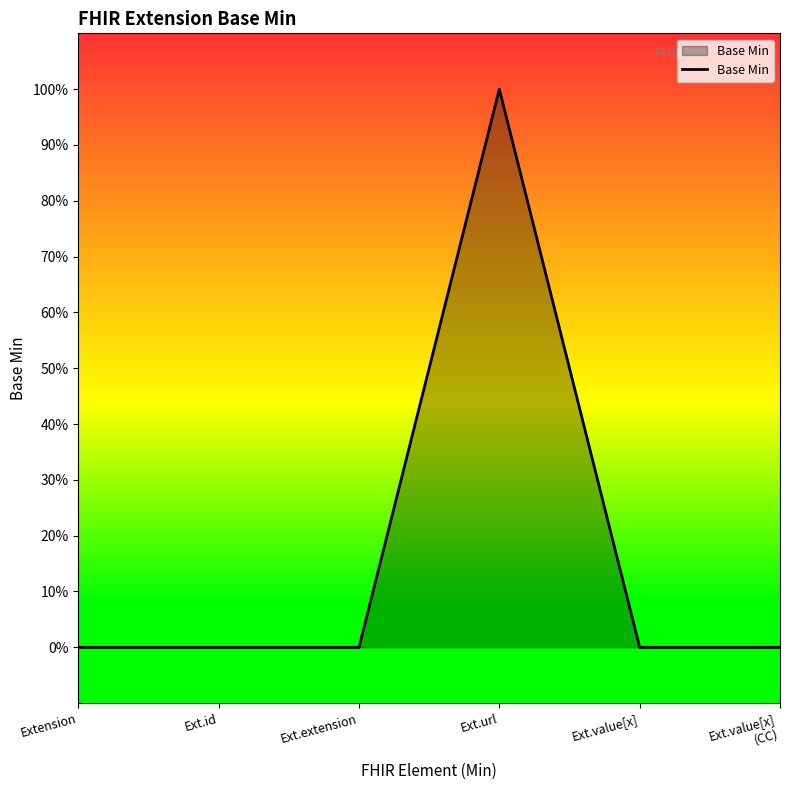

What is the label of the 1st point from the left?

Extension